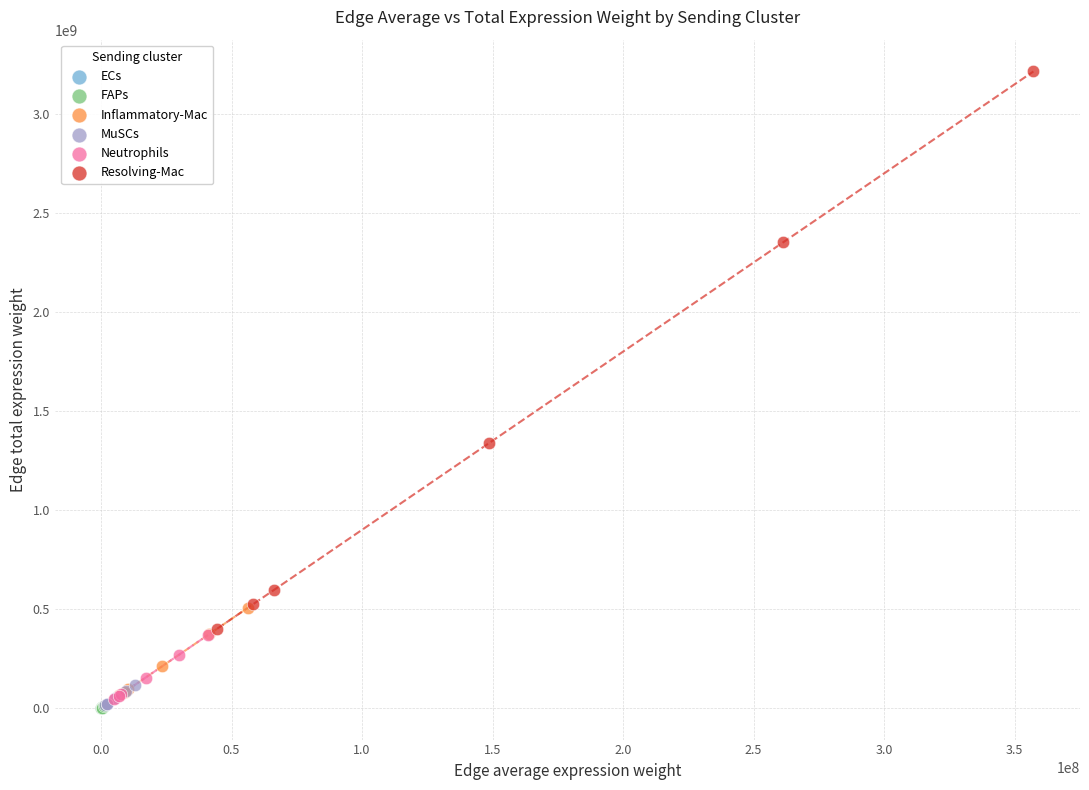

Which series has the largest Y range (max minus min)?

Resolving-Mac